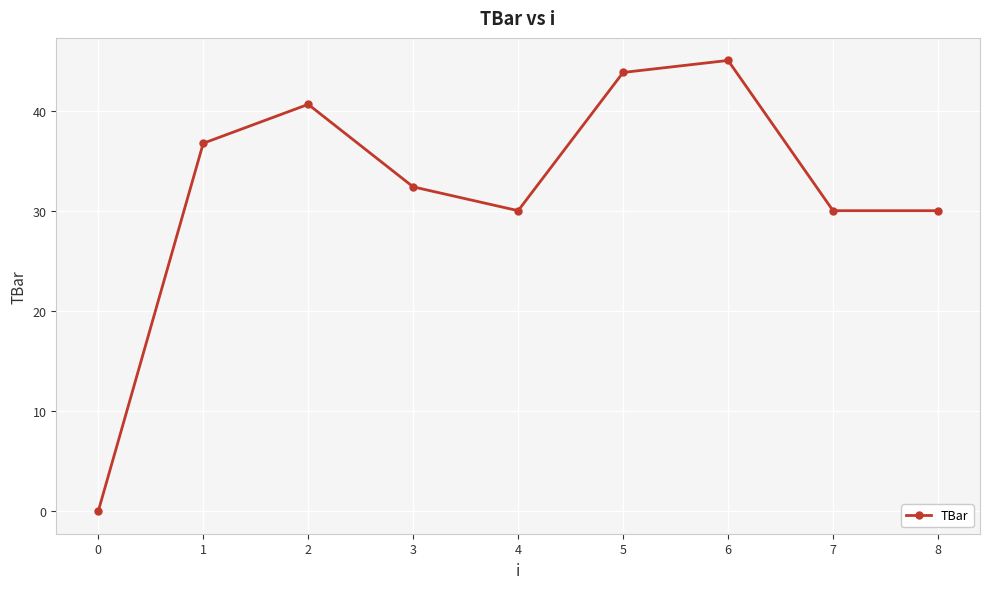

The chart shows a value of 16.6 at 0. True or false?

False